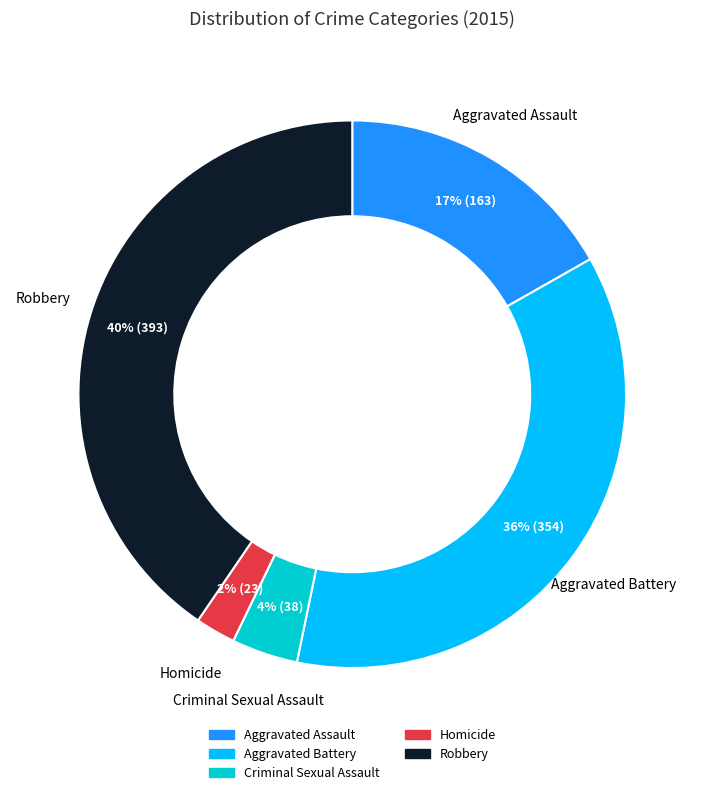

What is the largest slice in the pie chart?

Robbery